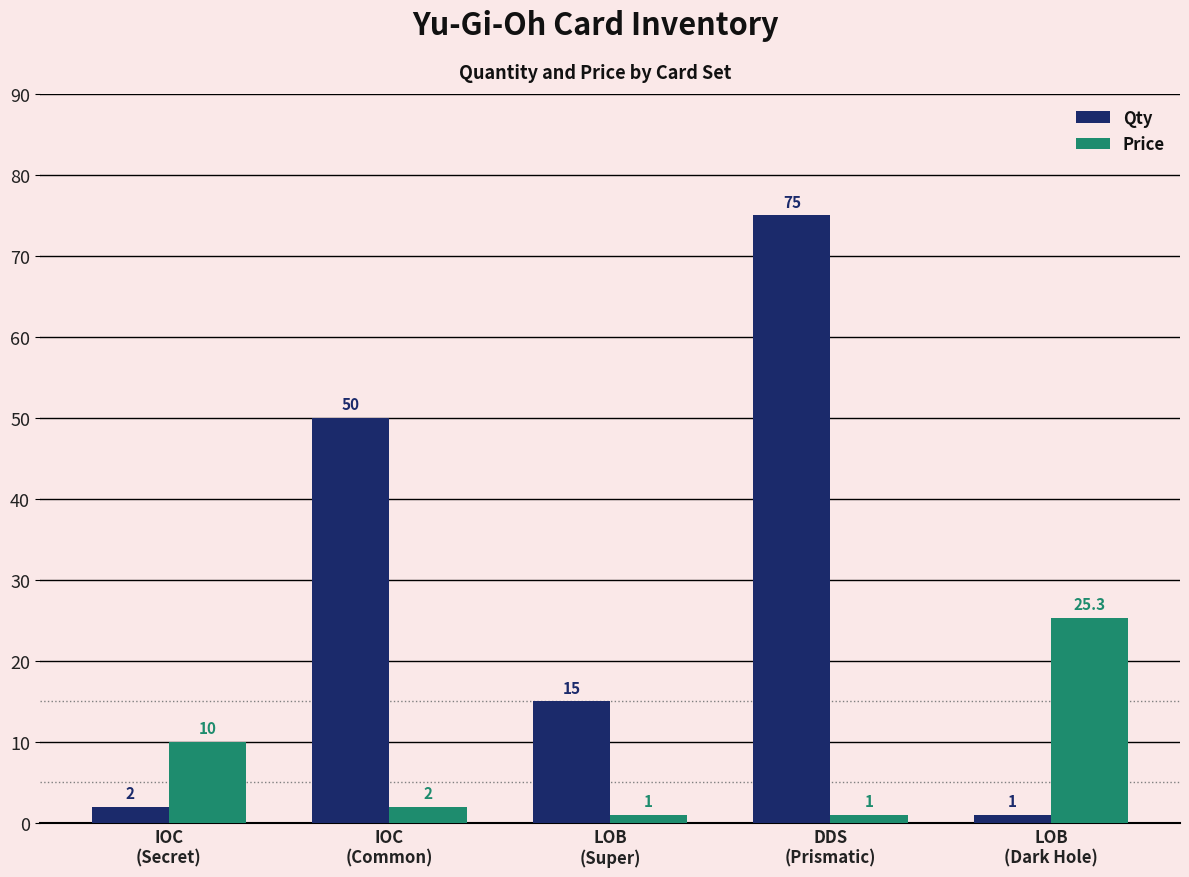

Are the bars horizontal?

No